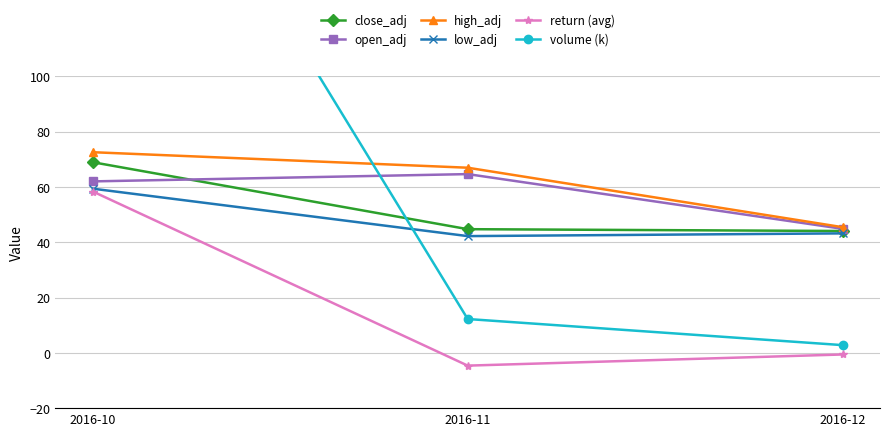

What is the difference between the maximum and second lowest values in the open_adj series?

2.6